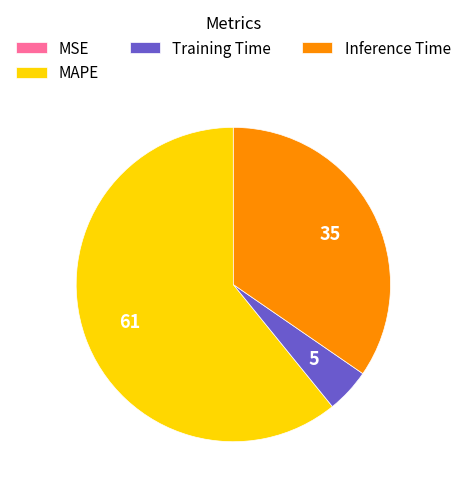

Do Inference Time and MAPE together represent more than half of the pie?

Yes